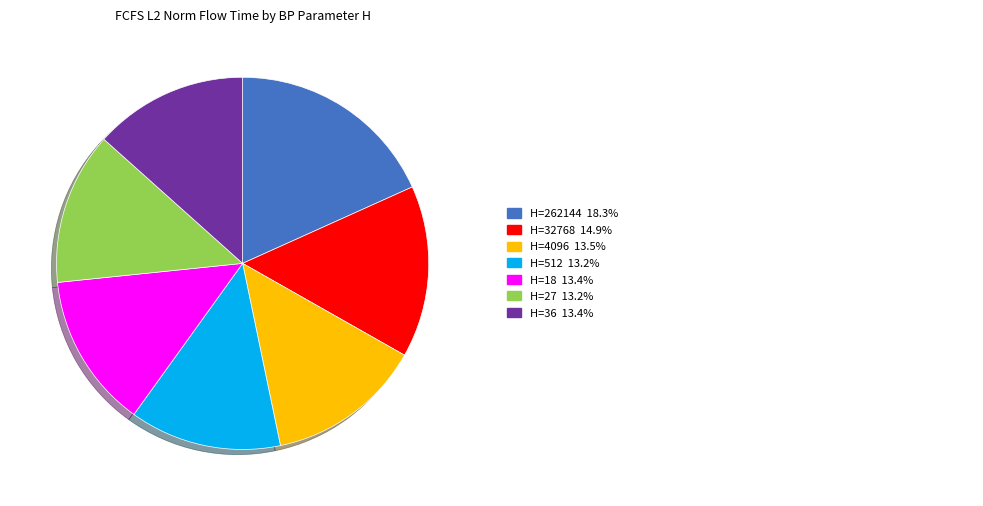

Does any single category account for the majority?

No